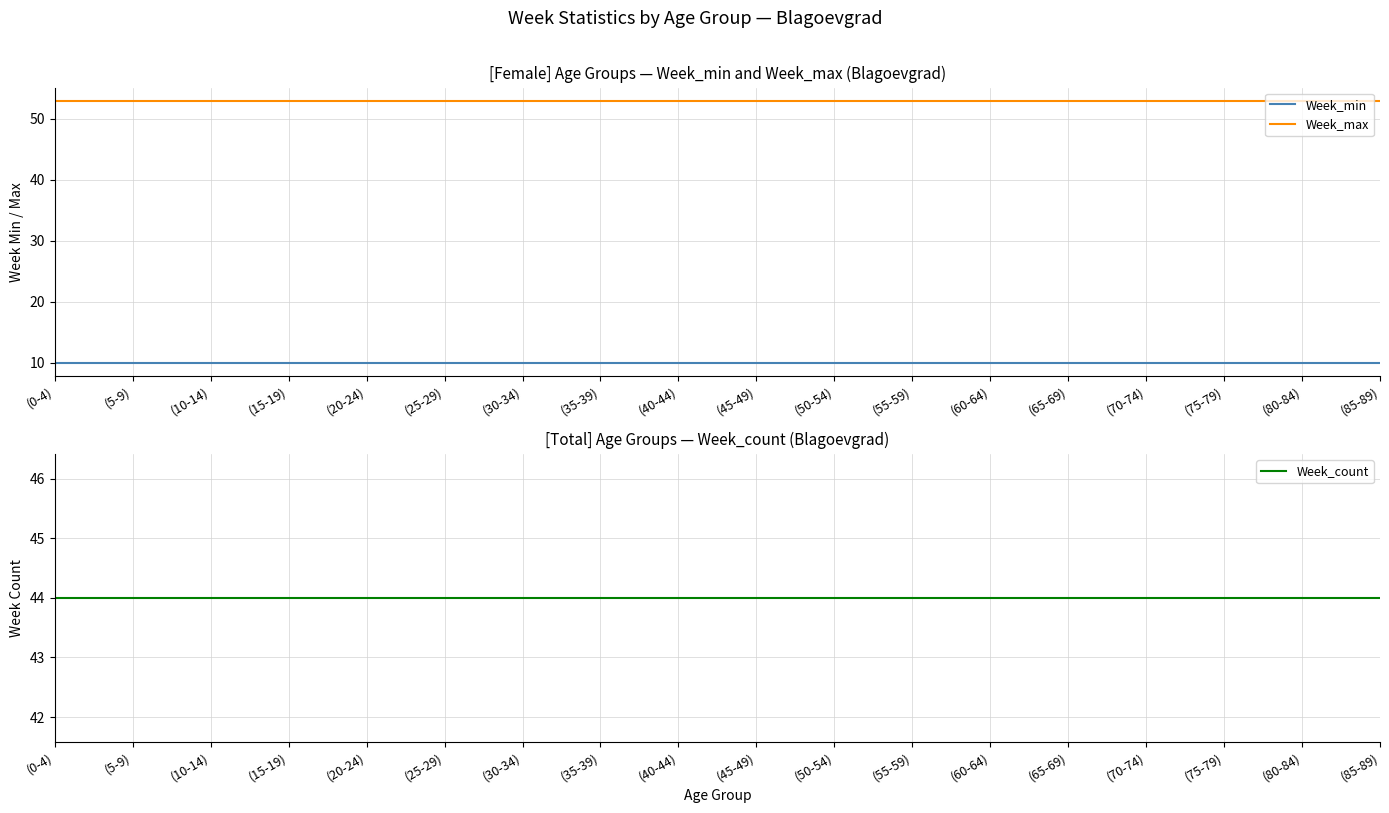

What is the value of the Week_min point at the 18th from the left?

10